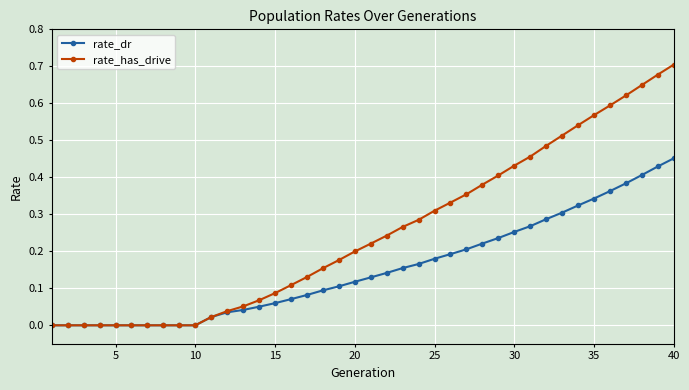

Which series has the largest range (max minus min)?

rate_has_drive